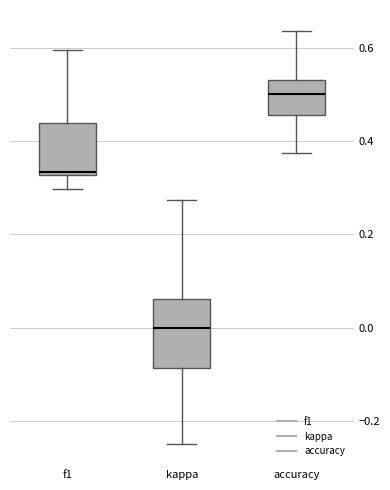

Reading left to right, transcribe this box plot: for each box, give where its median line is, the range the box spans, and where its two whiskers end, as read against the y-axis. The values are not printed on the chart, so give them approximately, as read against the axis.

f1: median 0.34, box 0.32 to 0.44, whiskers 0.30 to 0.60
kappa: median 0.00, box -0.08 to 0.06, whiskers -0.24 to 0.28
accuracy: median 0.50, box 0.46 to 0.54, whiskers 0.38 to 0.64